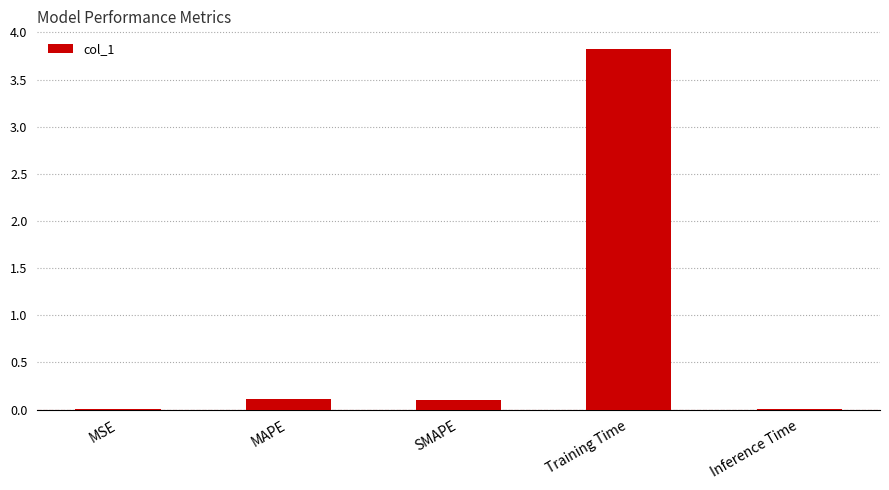

Read the value at Training Time.

3.8